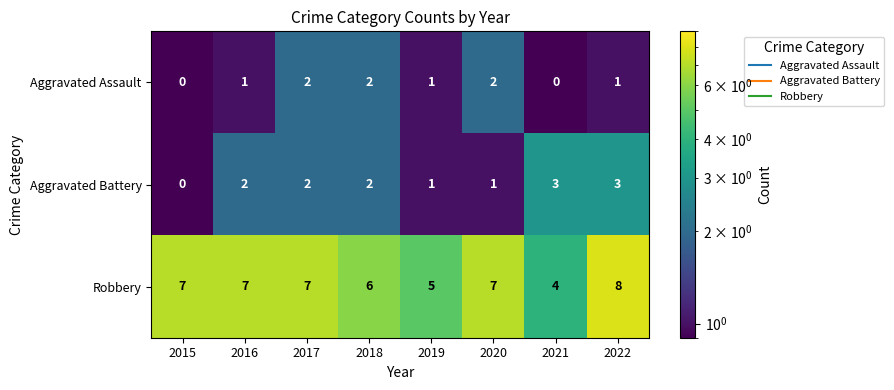

At how many categories does at least one series exceed 2?

8